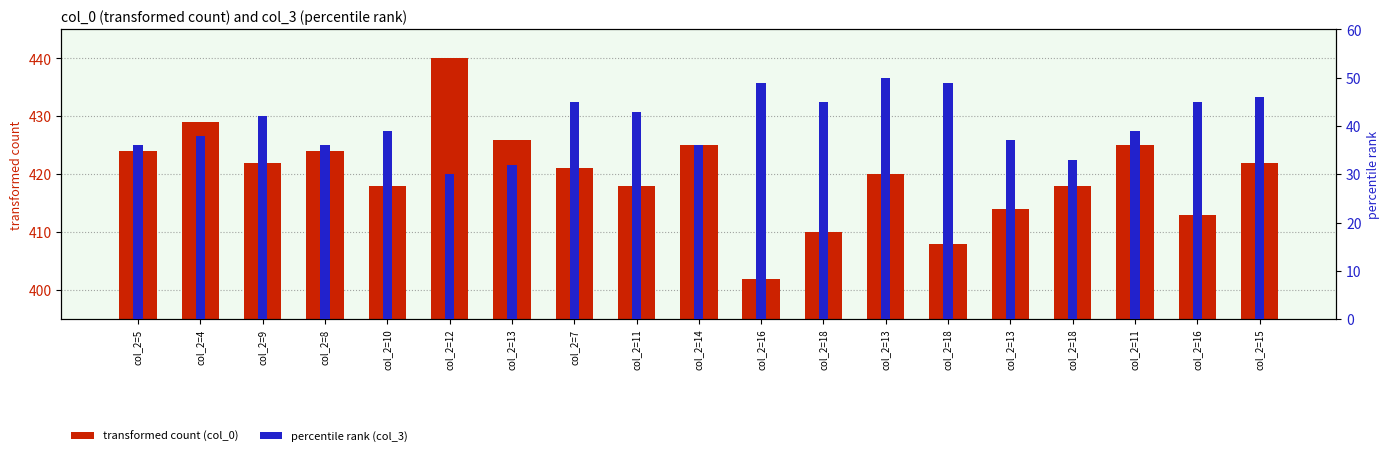

At which category is the sum across all series the highest?

col_2=12